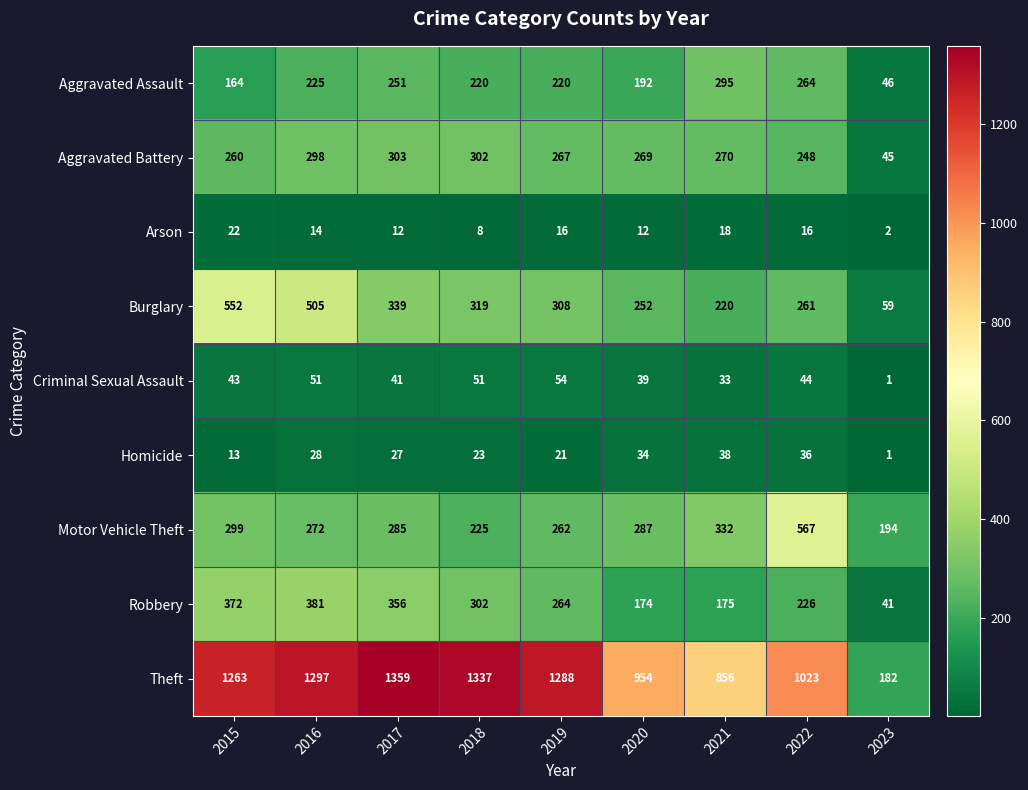

What value does the Aggravated Battery series have at 2018?

302